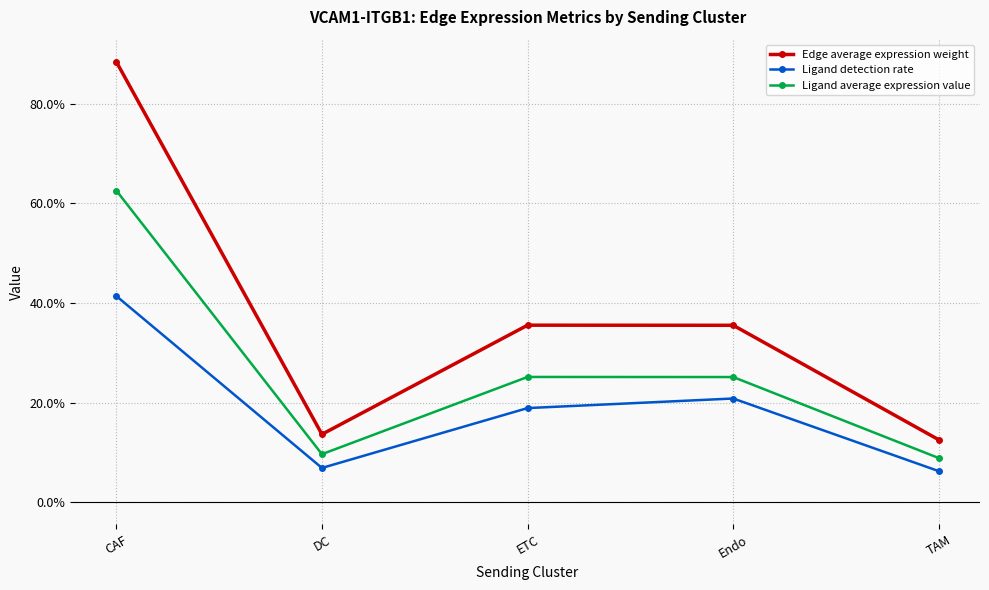

Is this an area chart (filled region under the line)?

No